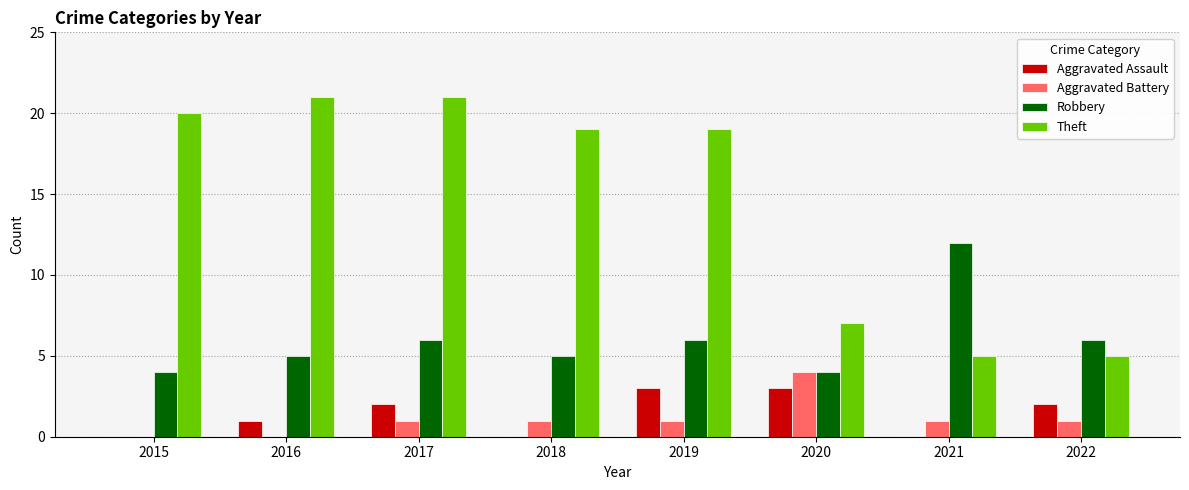

Which category has the highest value in the Aggravated Battery series?

2020